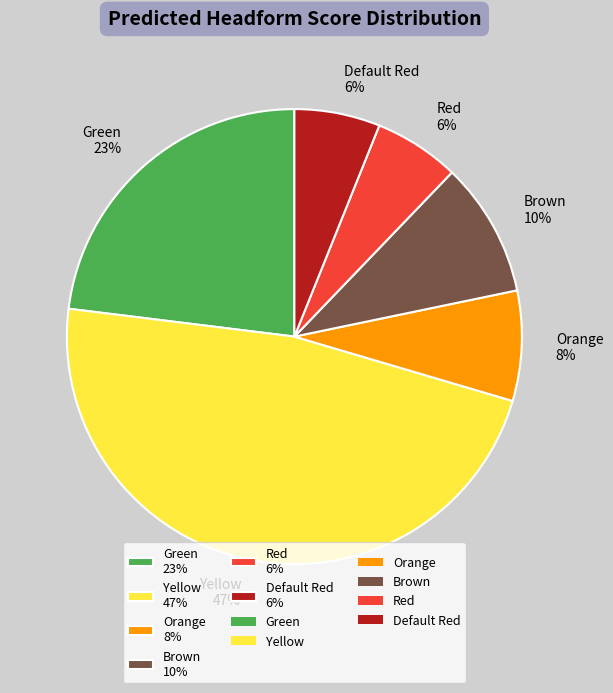

To the nearest percent, what percentage of the pie is Red?

6%